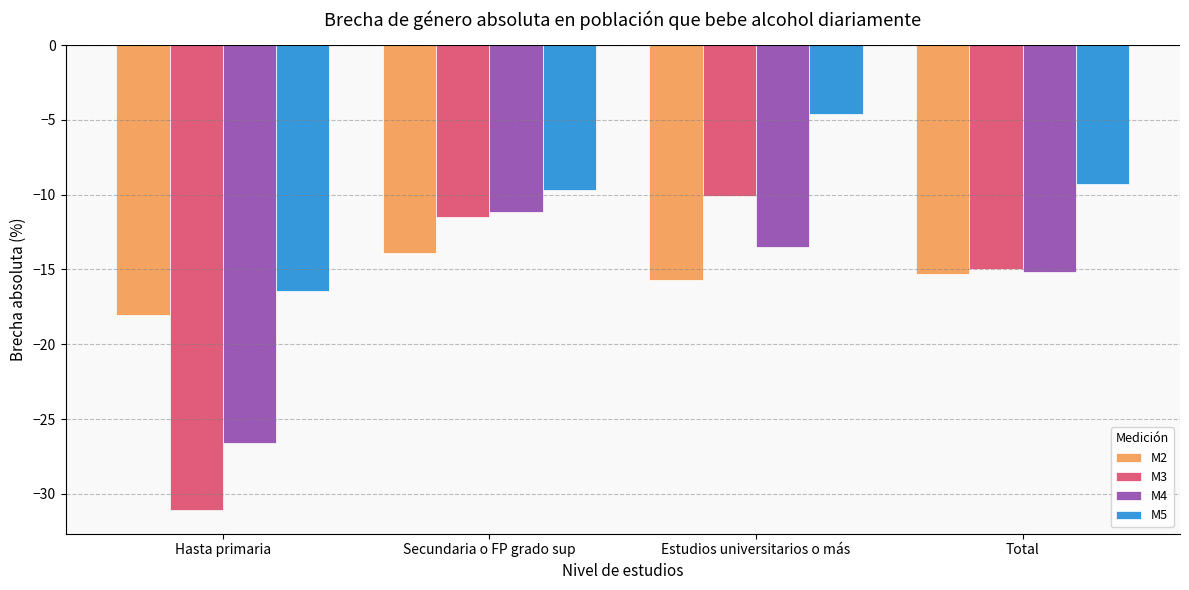

How many groups of bars are there?

4